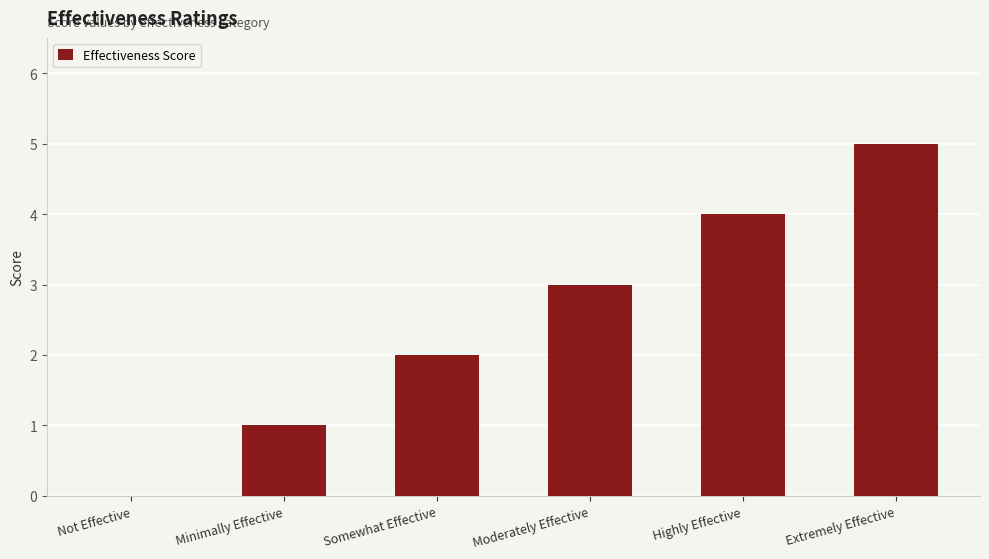

Does the chart contain stacked bars?

No